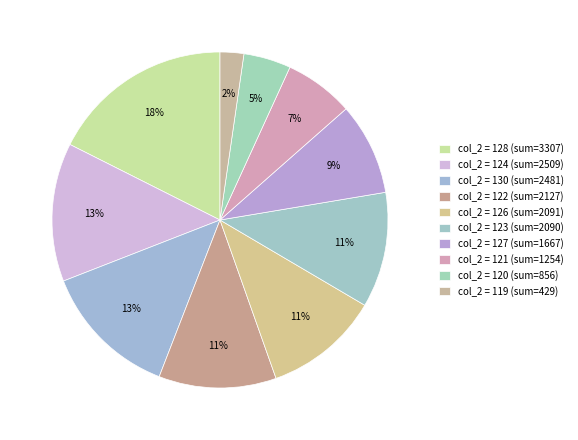

Count the number of slices in the pie.

10